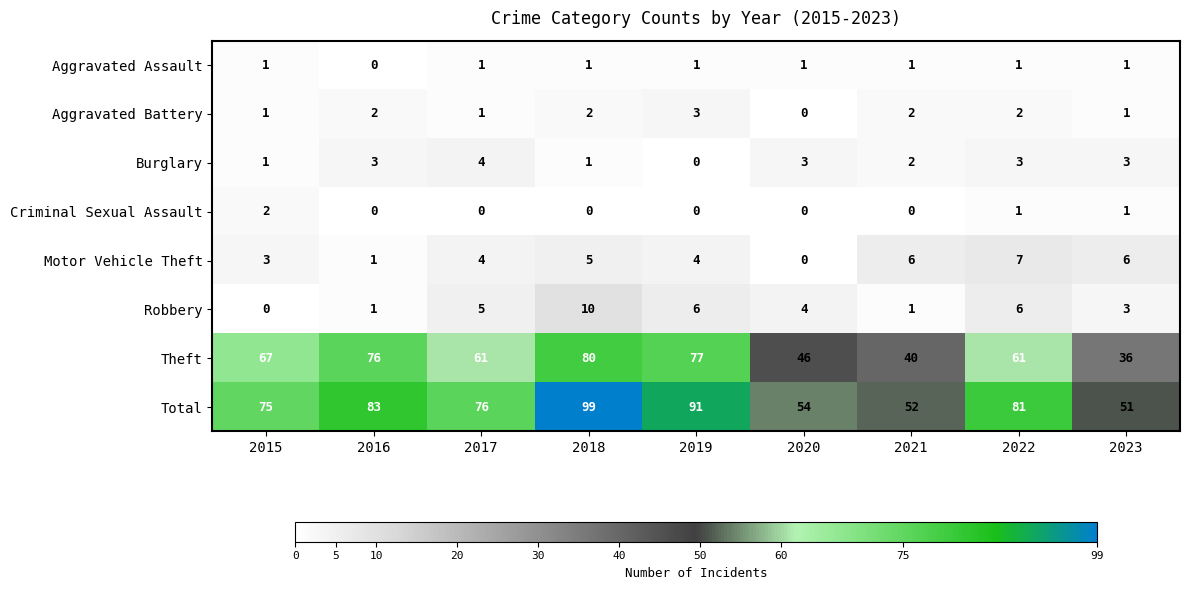

How many values in the Theft series are below 61?

3